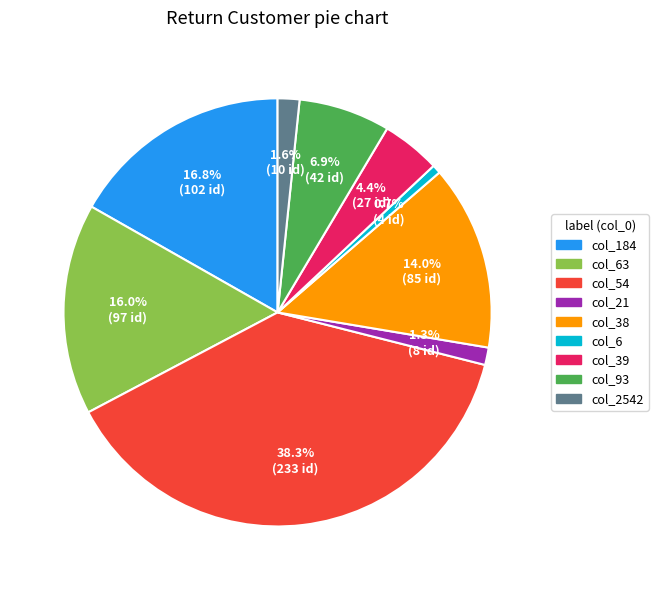

Is there a majority slice in this chart?

No